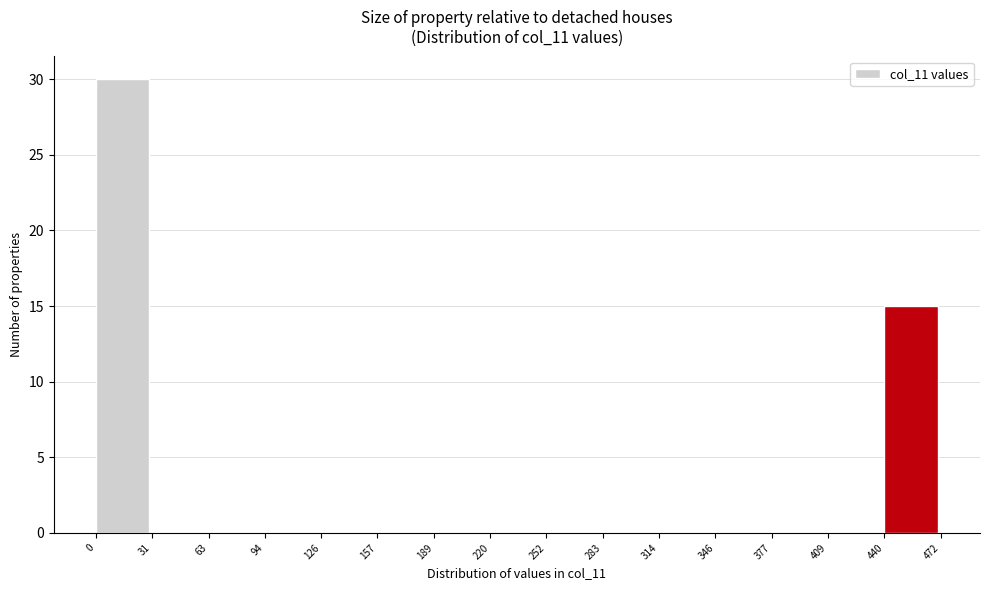

Reading left to right, list every bar in this chart as the range it spans on the x-axis followed by its height. The values are not printed on the chart, so give them approximately, as read against the axis.

0 to 31: 30
31 to 63: 0
63 to 94: 0
94 to 126: 0
126 to 157: 0
157 to 189: 0
189 to 220: 0
220 to 252: 0
252 to 283: 0
283 to 314: 0
314 to 346: 0
346 to 377: 0
377 to 409: 0
409 to 440: 0
440 to 472: 15